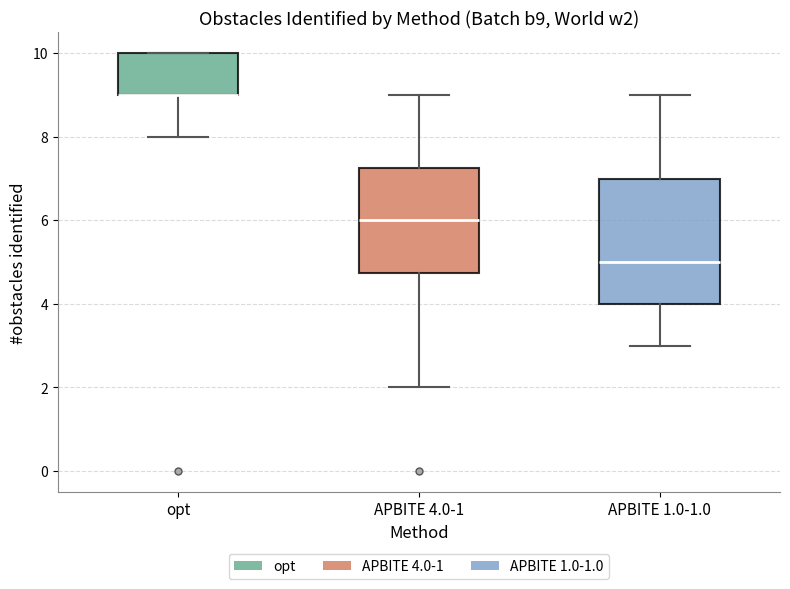

Reading left to right, transcribe this box plot: for each box, give where its median line is, the range the box spans, and where its two whiskers end, as read against the y-axis. The values are not printed on the chart, so give them approximately, as read against the axis.

opt: median 9.0 (drawn on the box's lower edge), box 9.0 to 10.0, whiskers 8.0 to 10.0
APBITE 4.0-1: median 6.0, box 4.8 to 7.2, whiskers 2.0 to 9.0
APBITE 1.0-1.0: median 5.0, box 4.0 to 7.0, whiskers 3.0 to 9.0